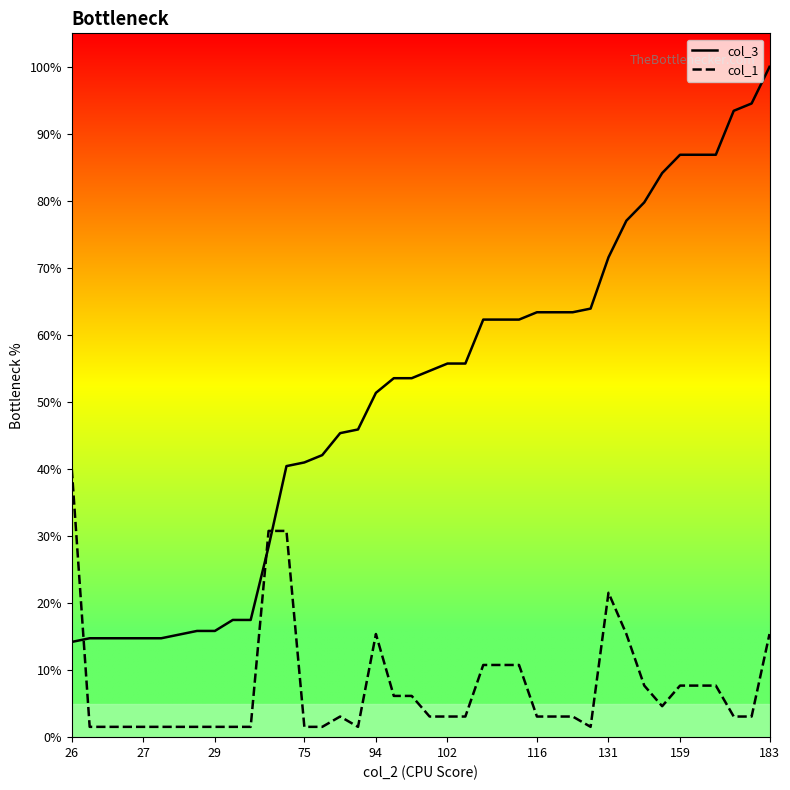

List the series in order of their overall mean, lowest first.

col_1, col_3